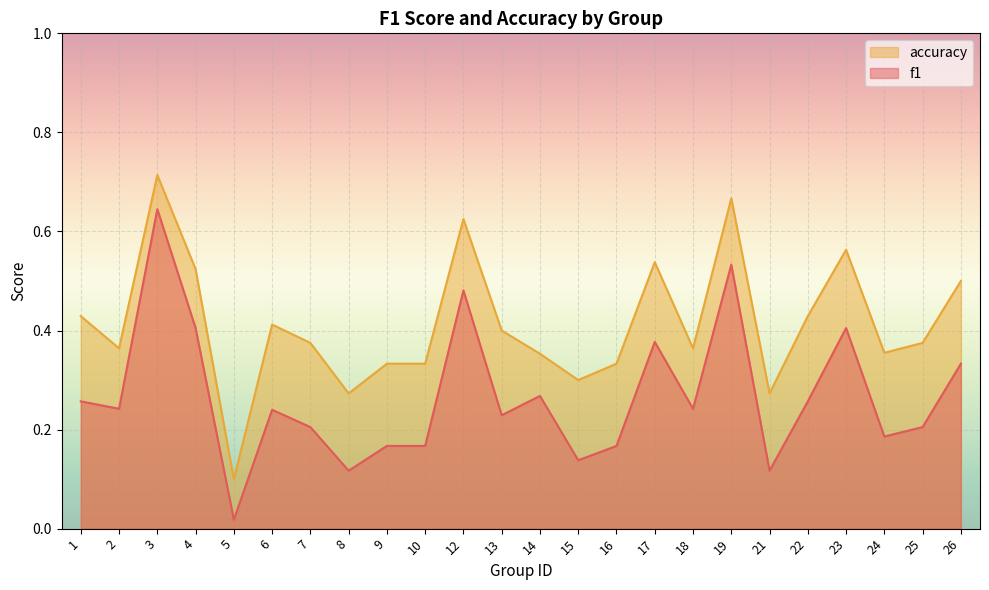

How many lines are shown in the chart?

2